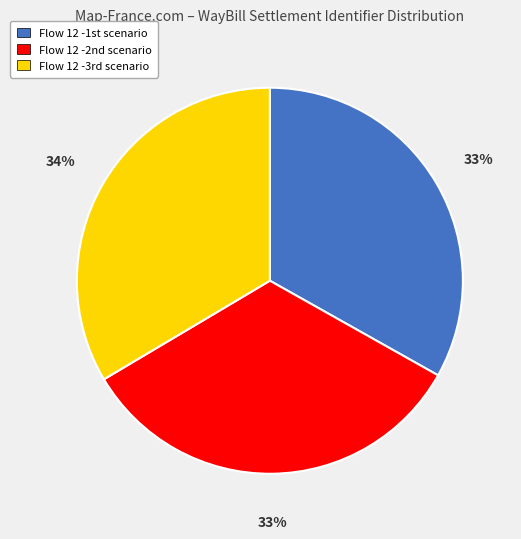

How many segments does this pie chart have?

3